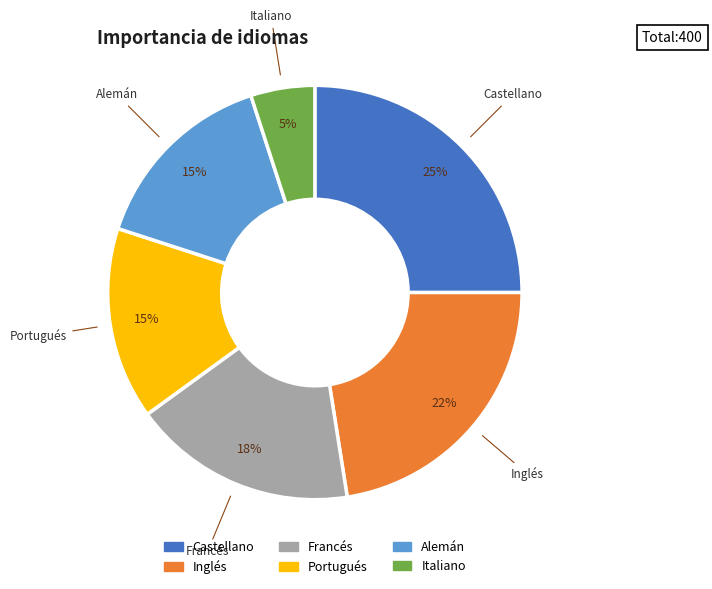

Count the number of slices in the pie.

6